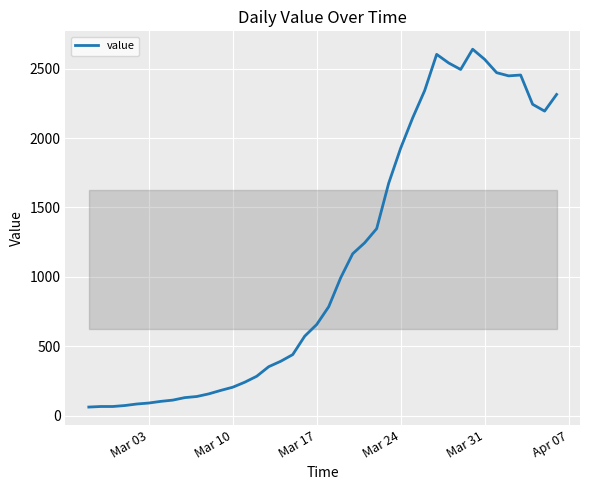

What is the difference between the maximum and minimum values?

2579